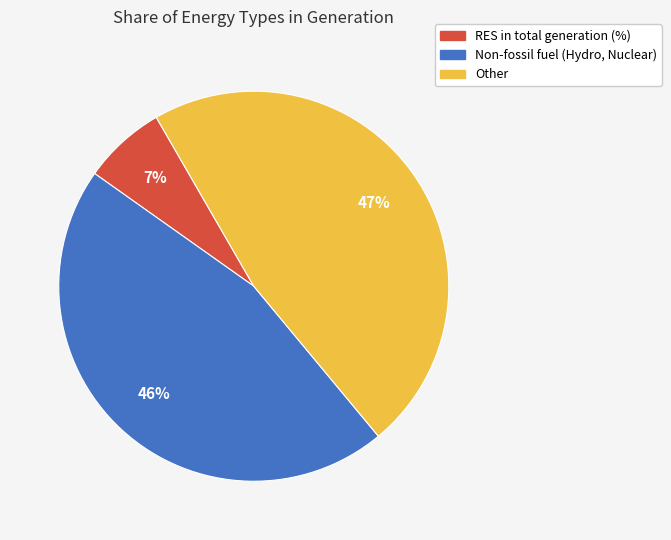

To the nearest percent, what is the difference between the largest and smallest slice percentages?

40%